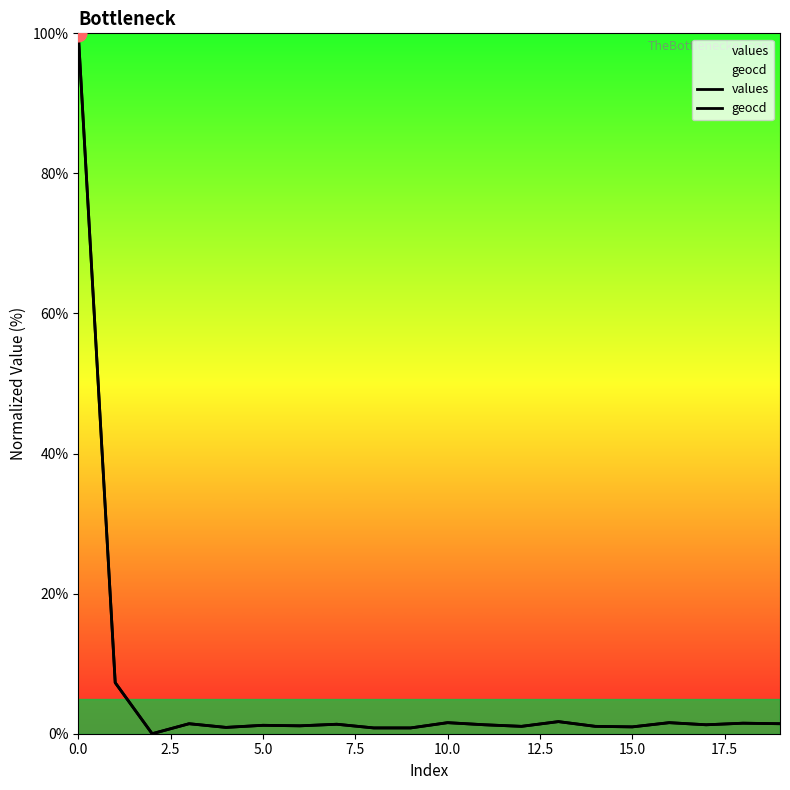

Which has a higher value, 12.5 or 11?

11